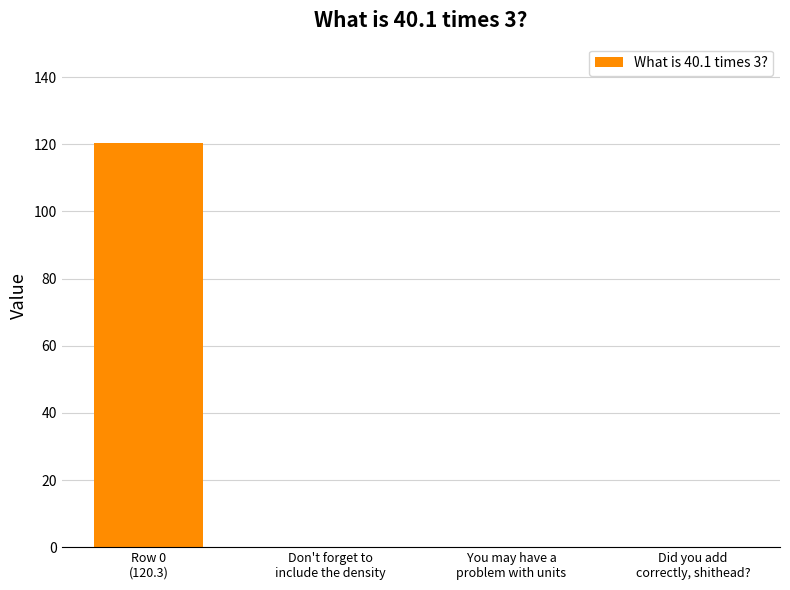

True or false: the data shows 206.7 at Row 0
(120.3).

False